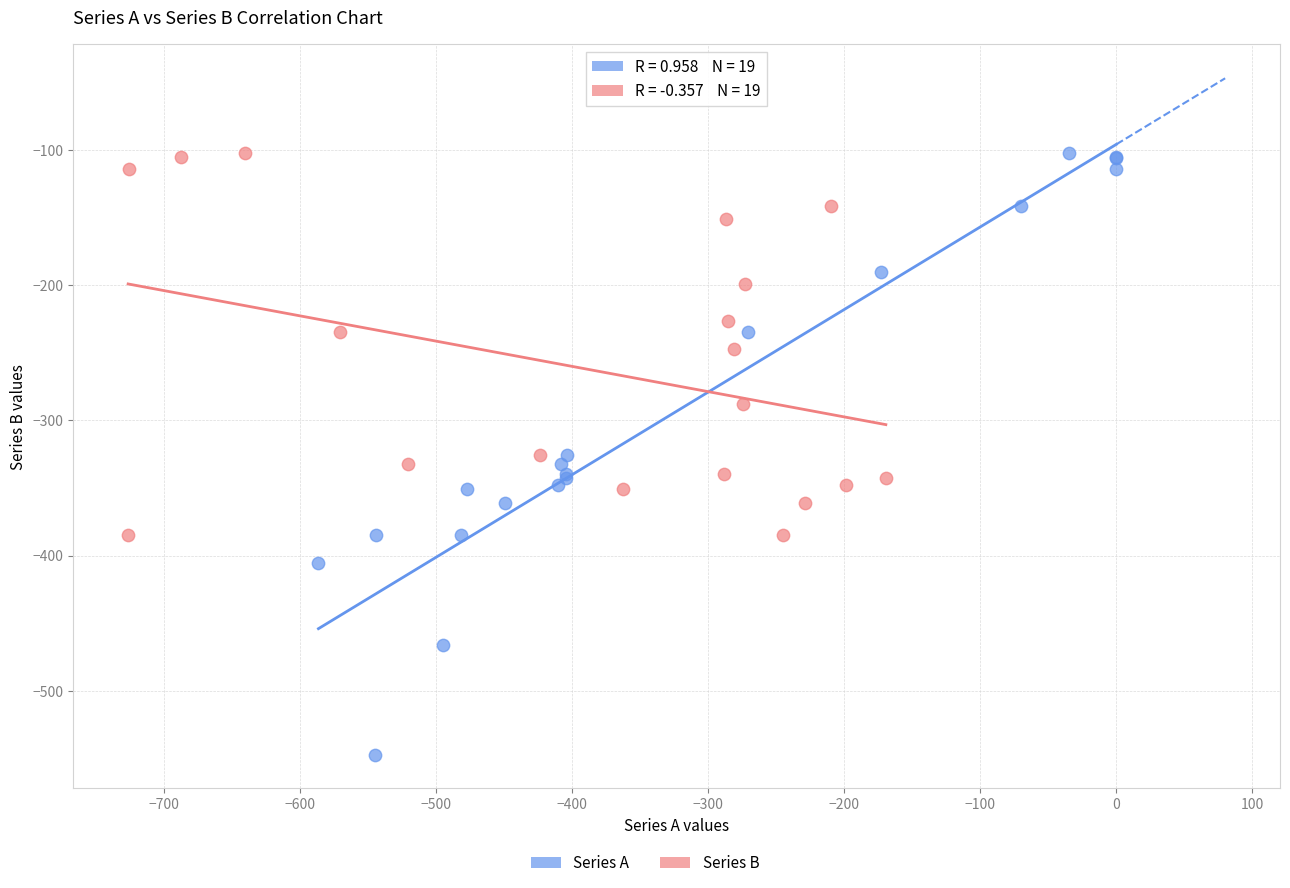

Which series reaches the minimum Y coordinate?

Series A